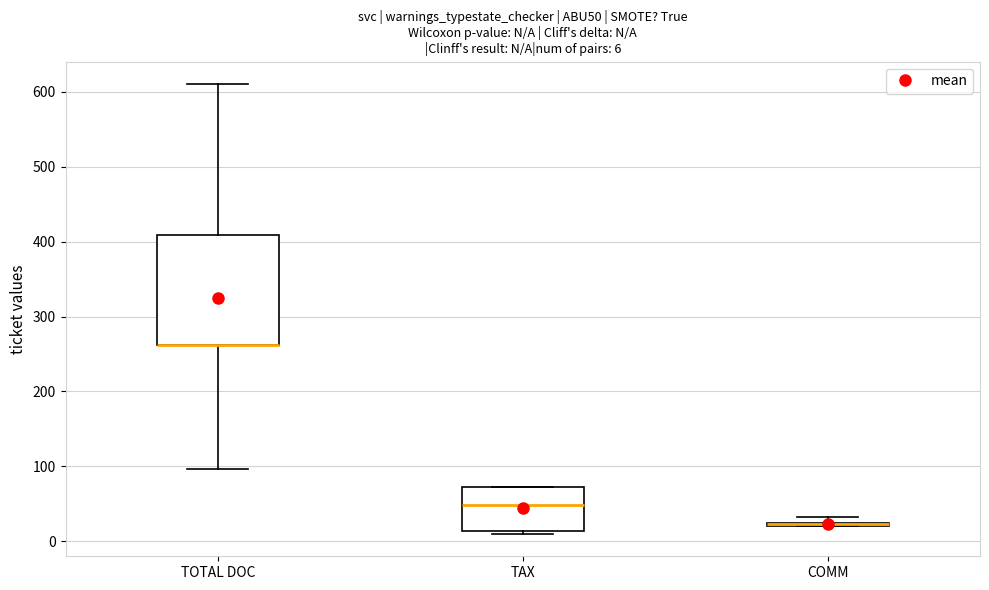

Which box is the tallest, from its lower edge to its upper edge?

TOTAL DOC